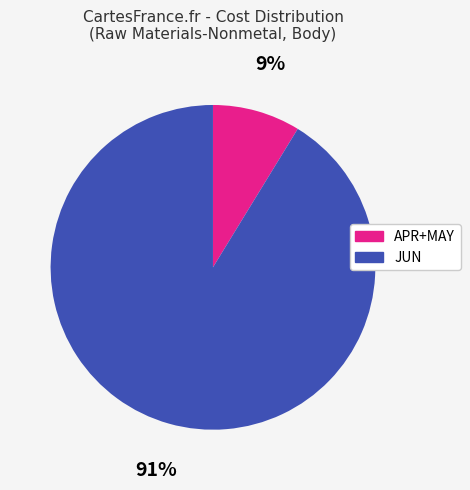

Which slice is the largest?

JUN